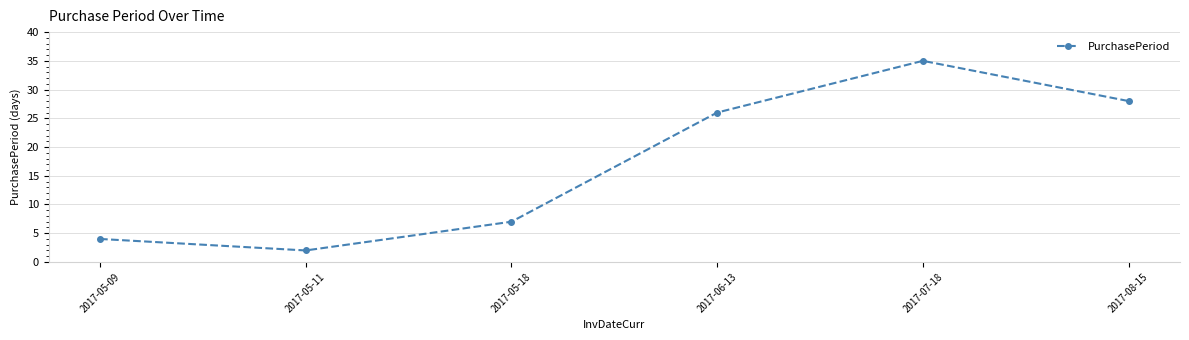

What position from the right is 2017-06-13?

3